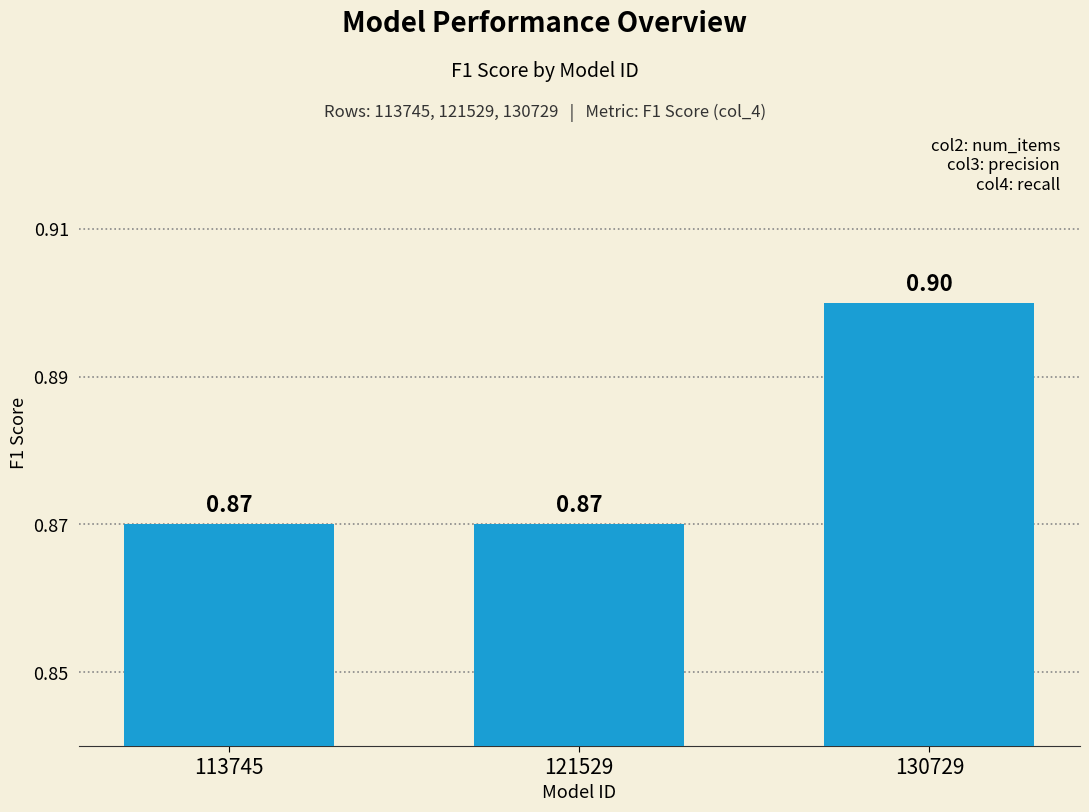

How many values are between 0 and 1?

3